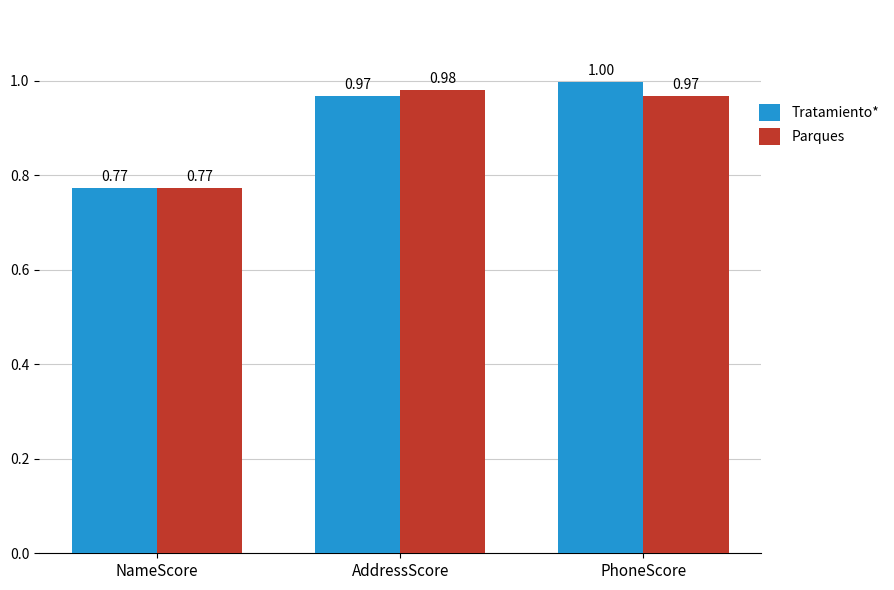

Rank the series by their average value, from highest to lowest.

Tratamiento*, Parques